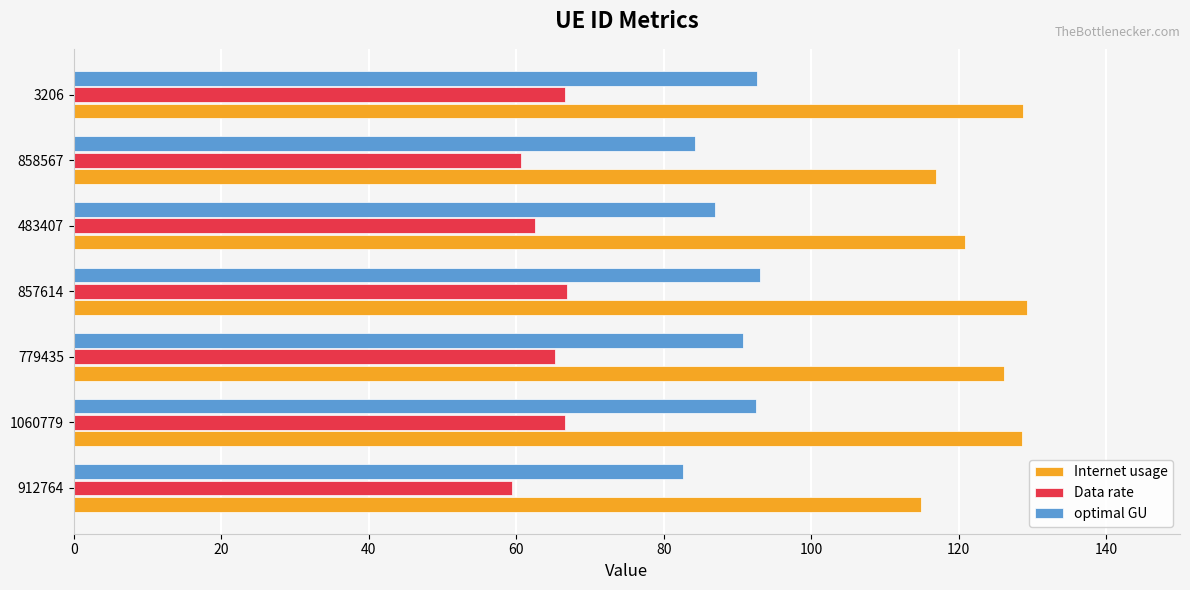

What is the difference between the second highest and minimum values in the Internet usage series?

13.9